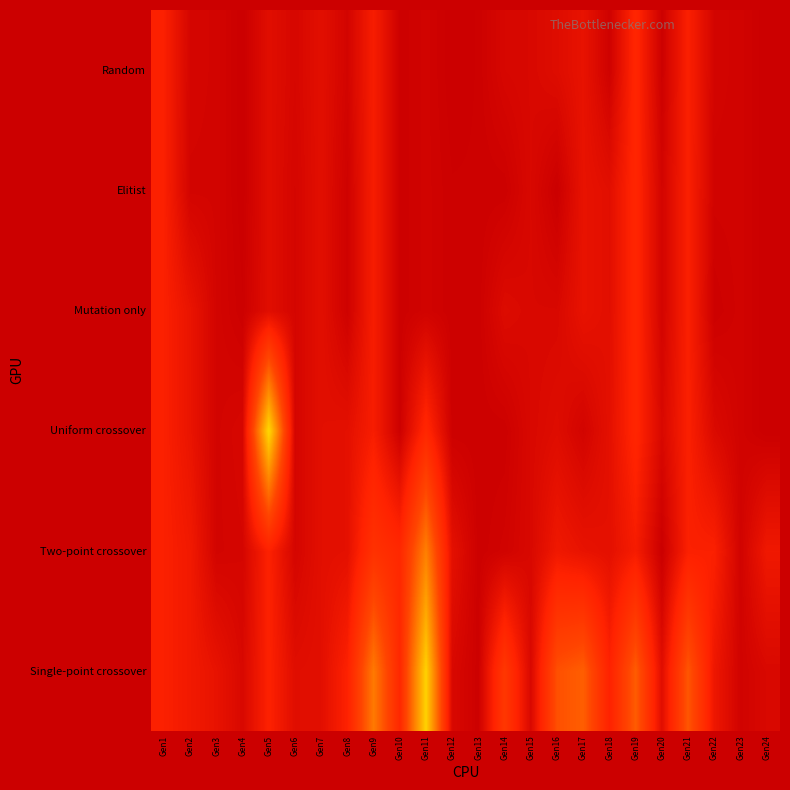

What is the total value across all series at Gen7?

3336